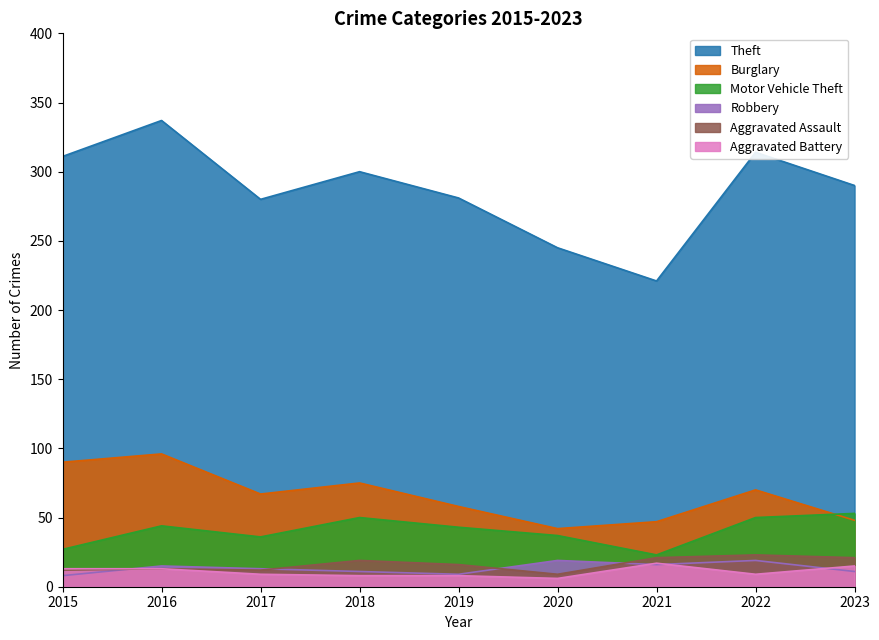

What is the value of the Aggravated Assault point at the 3rd from the left?

12